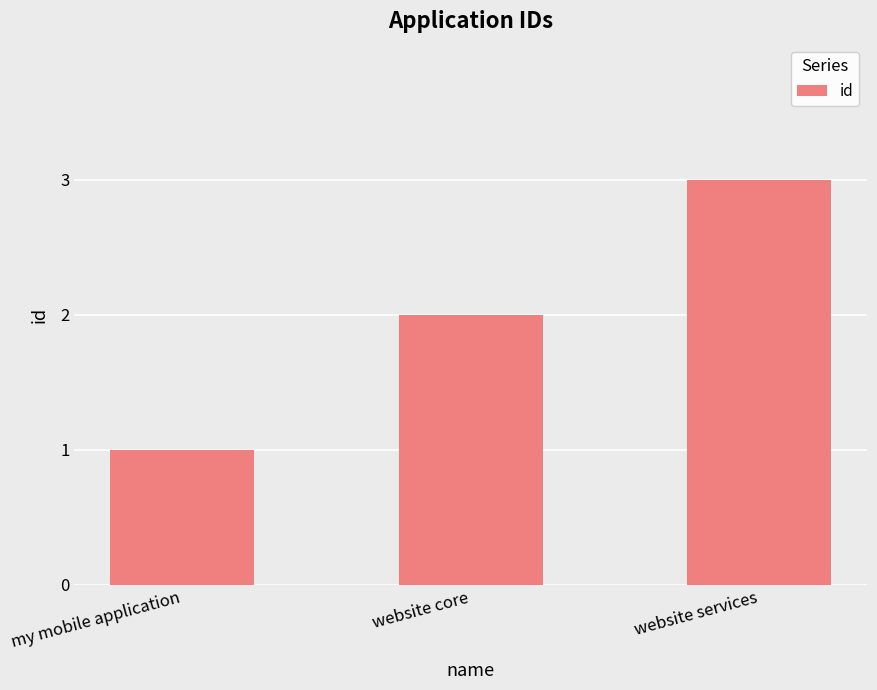

Rank the categories by value from lowest to highest.

my mobile application, website core, website services